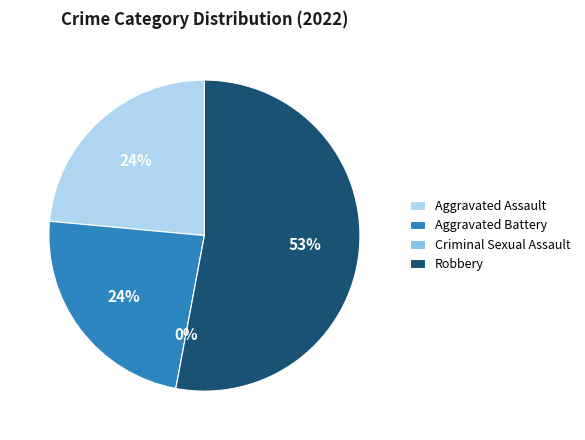

Rank the categories by value from highest to lowest.

Robbery, Aggravated Assault, Aggravated Battery, Criminal Sexual Assault